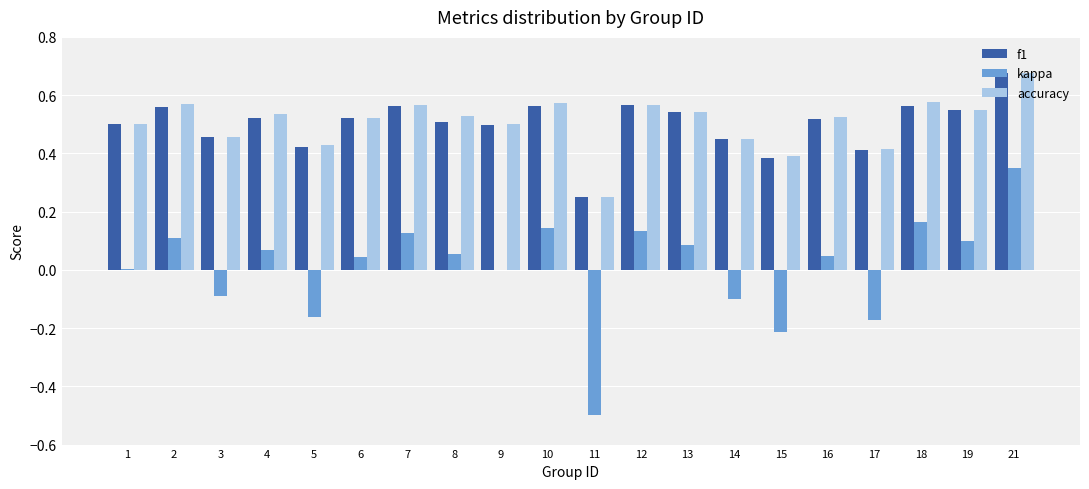

How many distinct data groups are displayed?

3